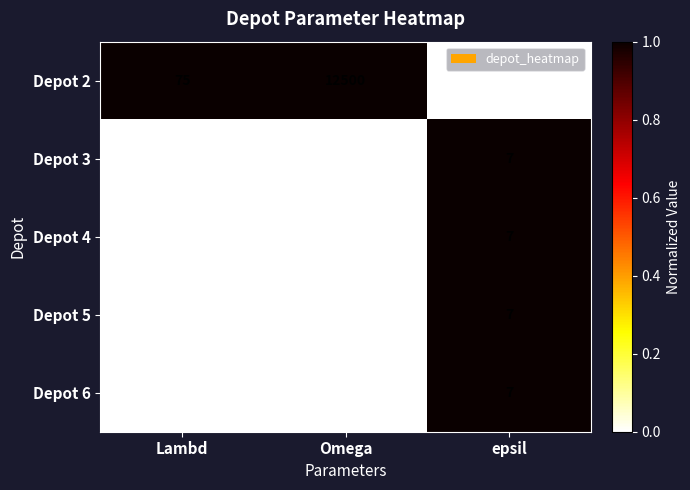

Which series changed the most between Lambd and epsil?

Depot 2